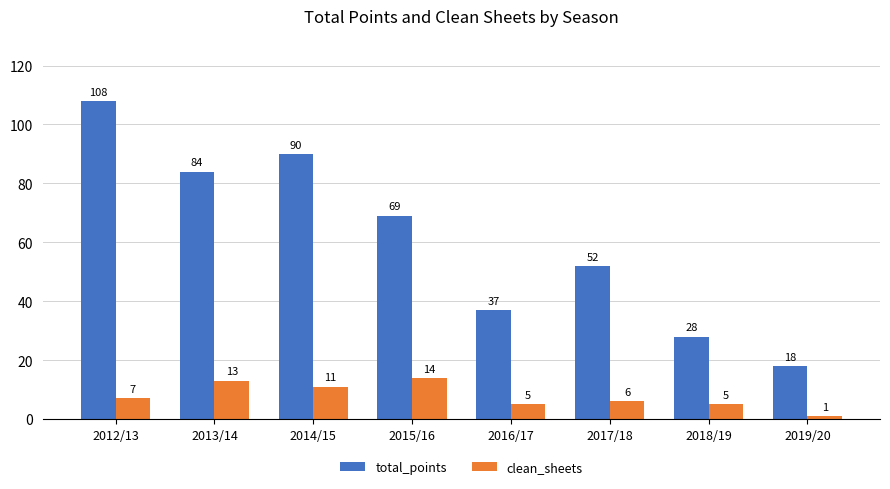

What is the label of the 4th bar from the right?

2016/17